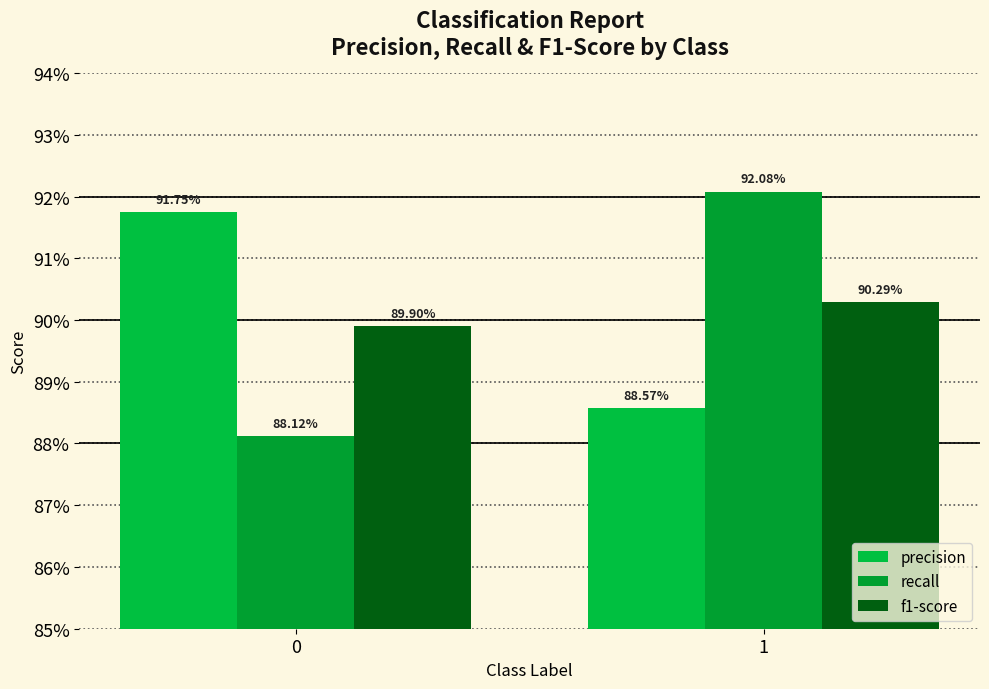

Reading right to left, what are all the values shown in this chart?

precision: 1=0.9	0=0.9
recall: 1=0.9	0=0.9
f1-score: 1=0.9	0=0.9